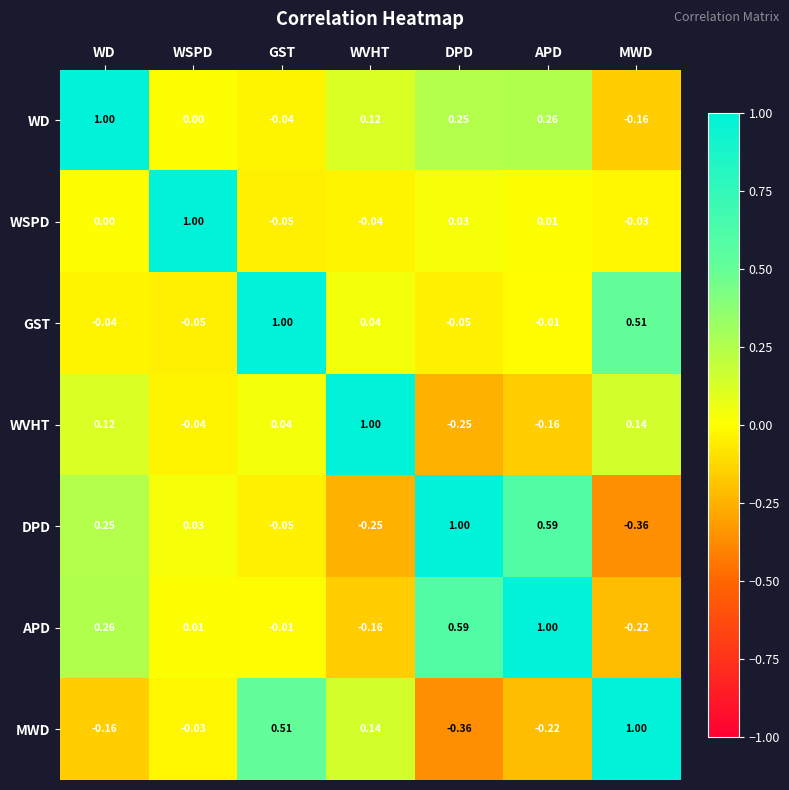

At which label does MWD first exceed 0?

GST